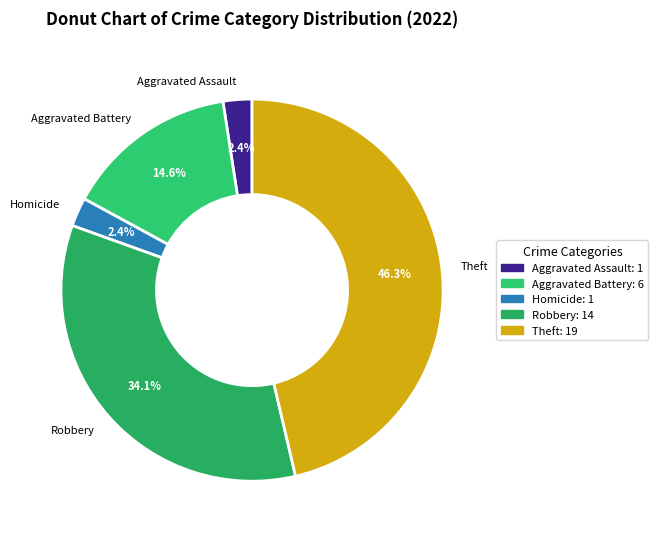

Which has a higher value, Aggravated Battery or Aggravated Assault?

Aggravated Battery